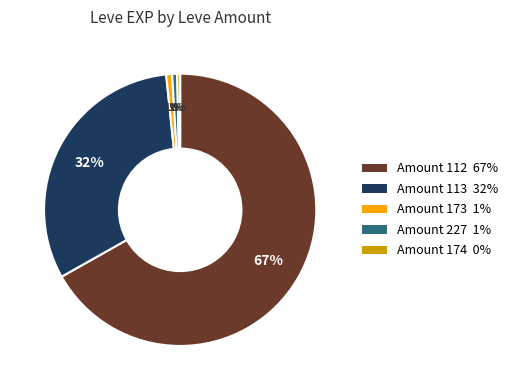

To the nearest percent, what is the difference between the largest and smallest slice percentages?

66%